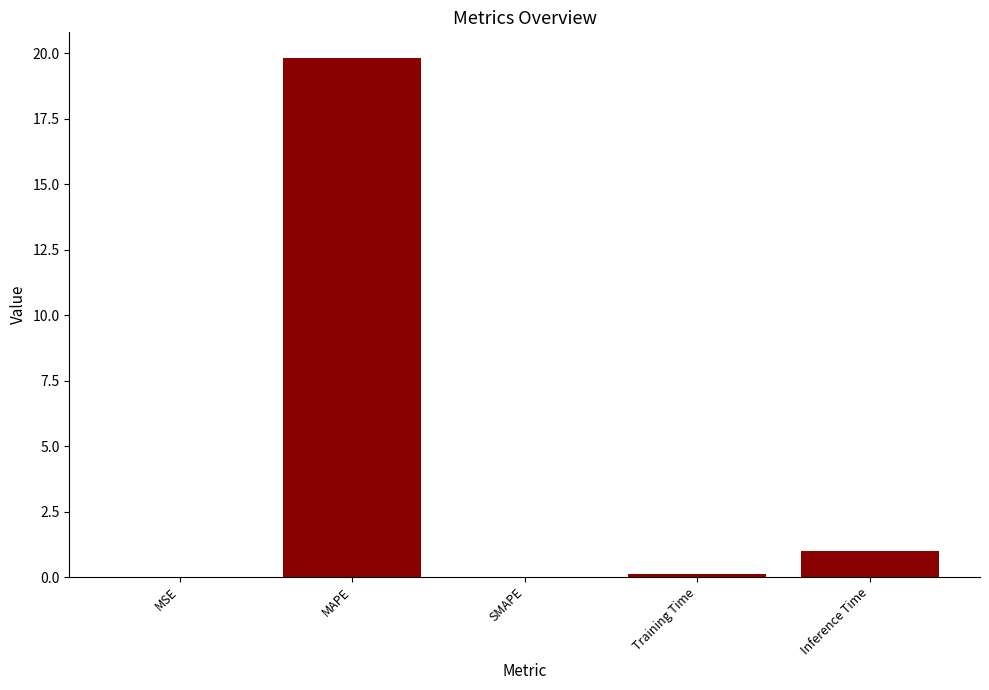

At which label is the value closest to 9?

Inference Time